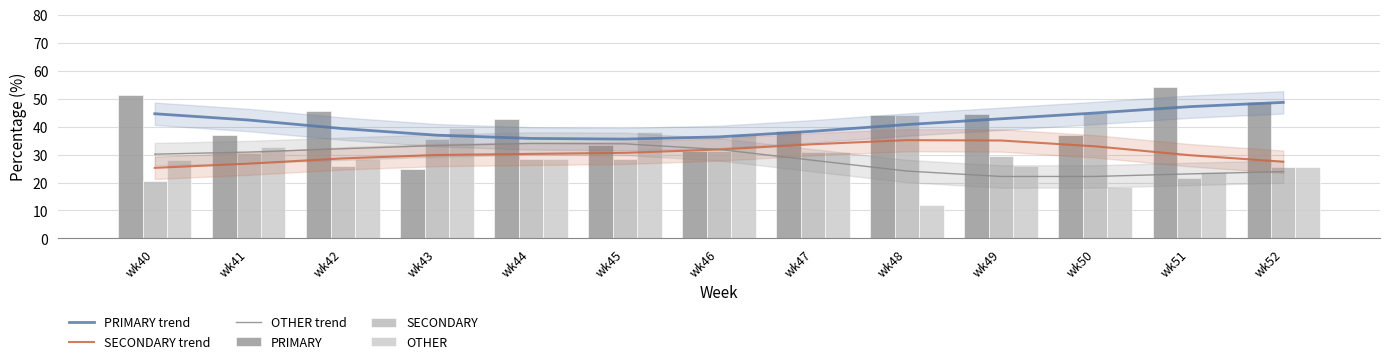

How many values in the SECONDARY trend series are below 30?

6